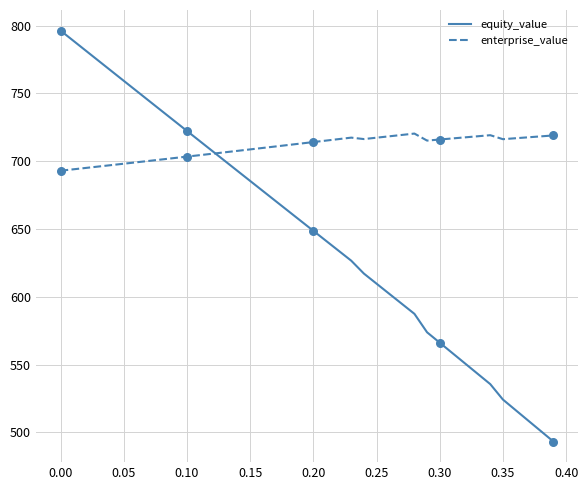

Which series has the largest range (max minus min)?

equity_value